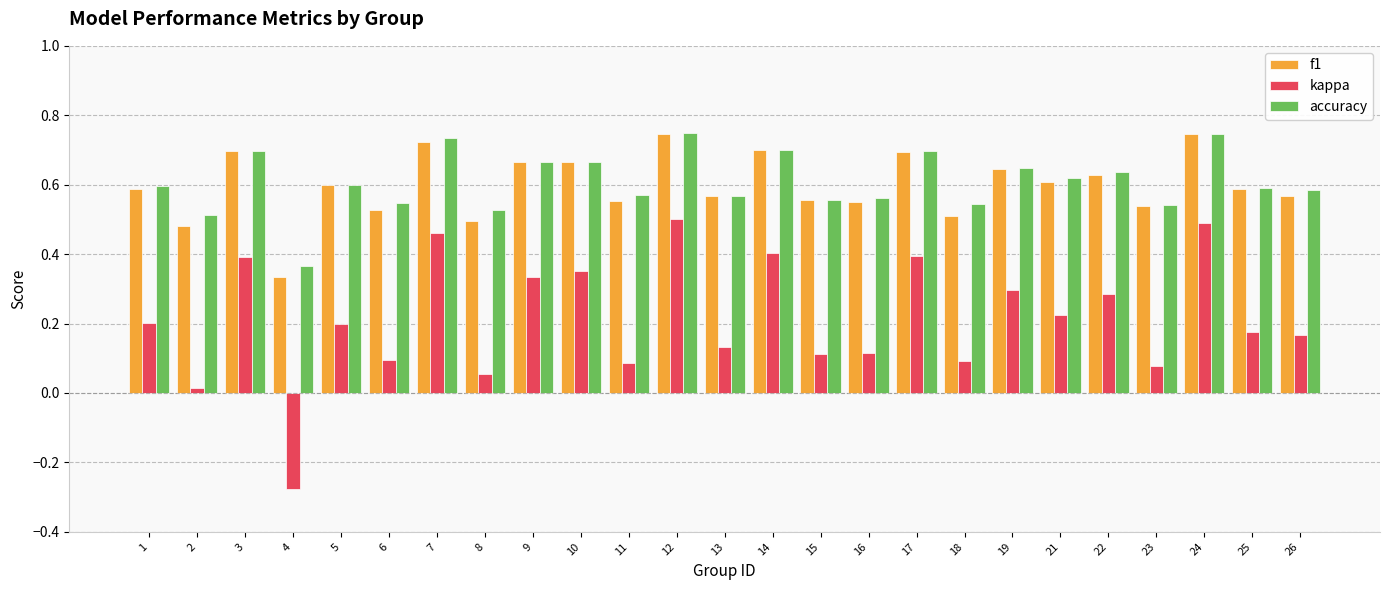

Is the value of f1 at 2 greater than the value of kappa at 6?

Yes